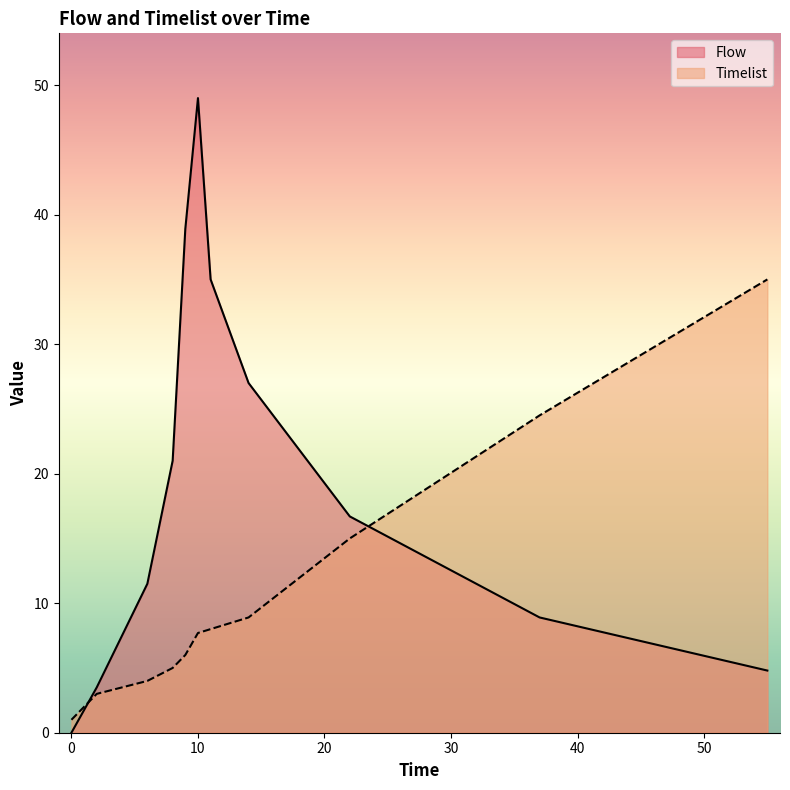

True or false: Flow has a value of 25.9 at 0.

False